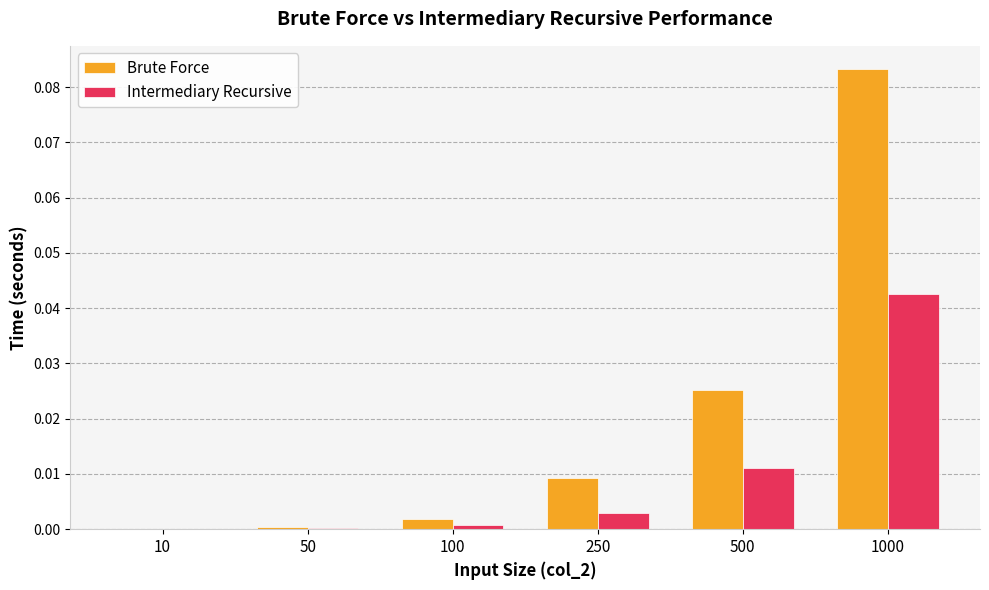

Which series has the largest total across all categories?

Brute Force